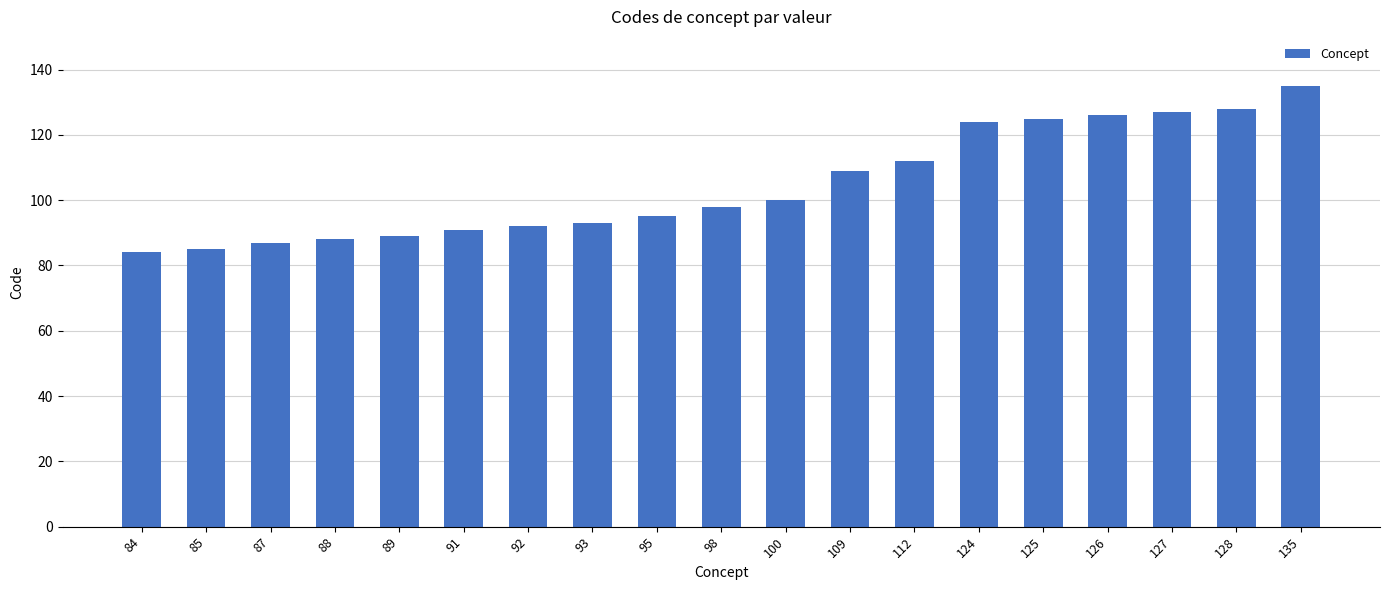

What is the change in value from 89 to 98?

+9